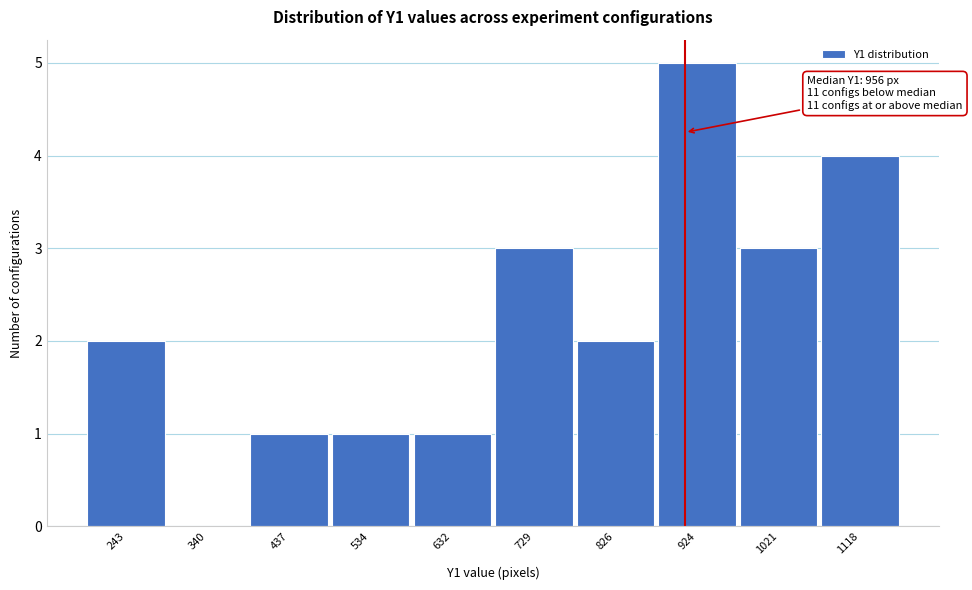

Reading left to right, extract all data points from this chart.

243=2	340=0	437=1	534=1	632=1	729=3	826=2	924=5	1021=3	1118=4